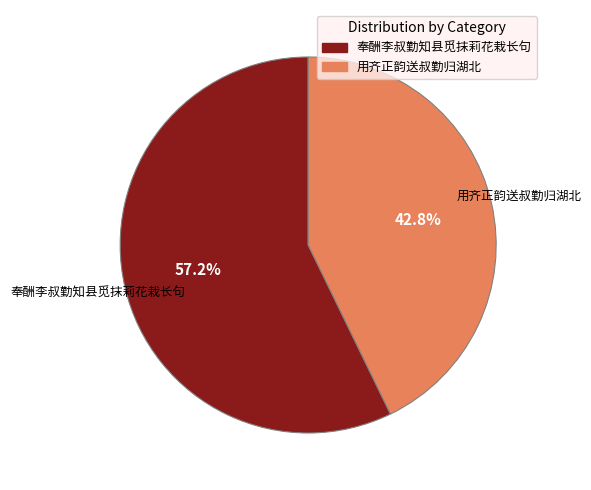

Is there a majority slice in this chart?

Yes